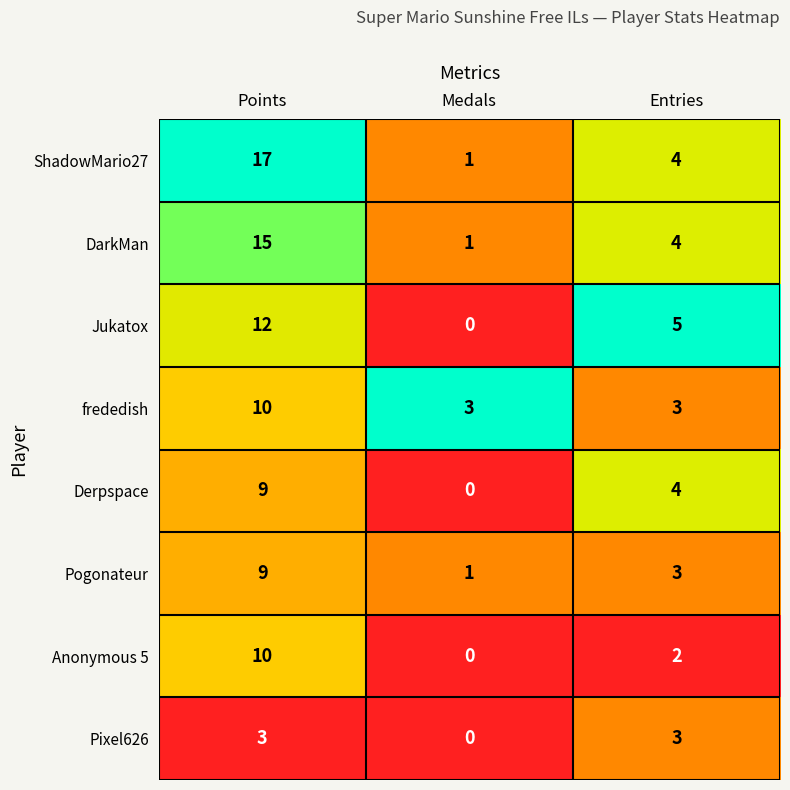

Reading left to right, what are all the values shown in this chart?

ShadowMario27: 17	1	4
DarkMan: 15	1	4
Jukatox: 12	0	5
frededish: 10	3	3
Derpspace: 9	0	4
Pogonateur: 9	1	3
Anonymous 5: 10	0	2
Pixel626: 3	0	3